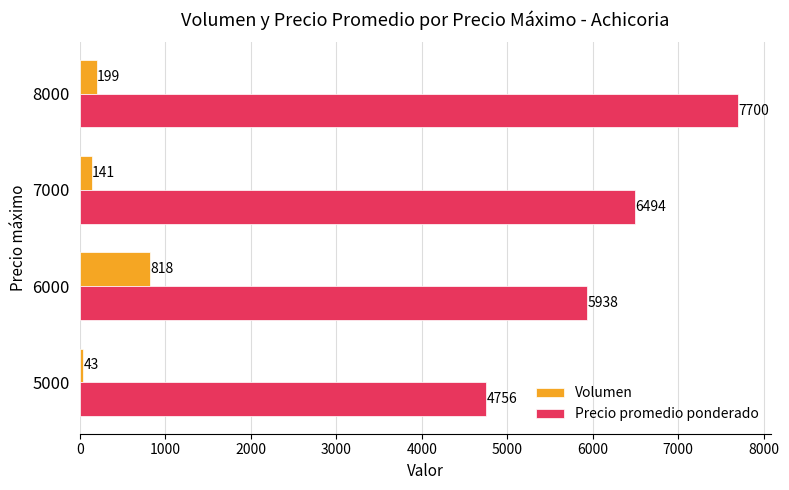

At how many categories does at least one series exceed 1851?

4